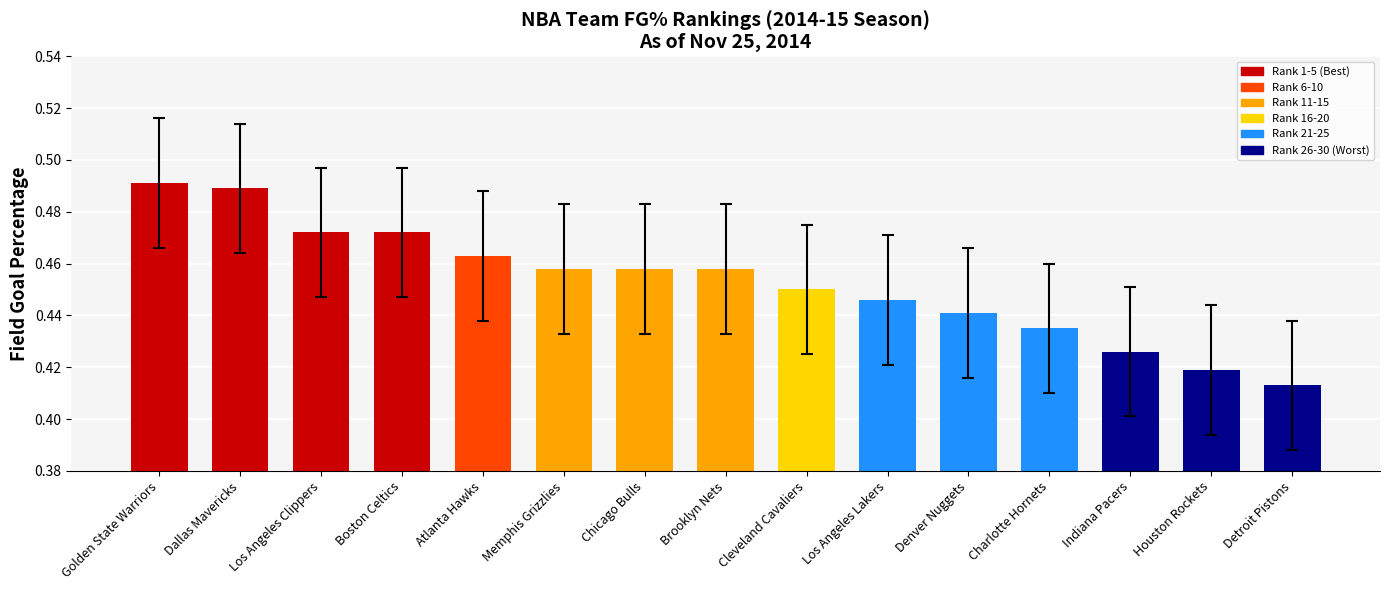

What is the label of the 12th bar from the left?

Charlotte Hornets